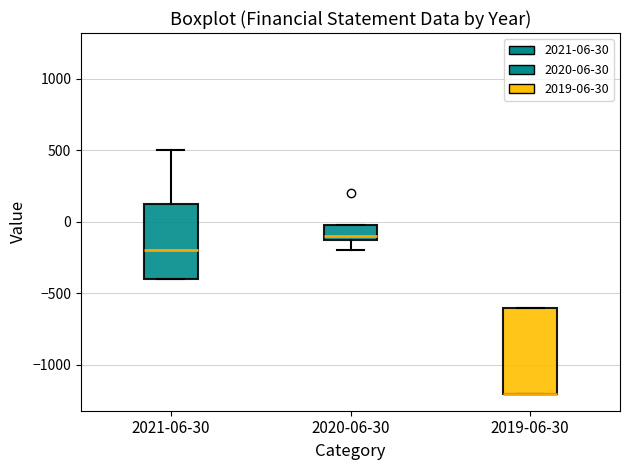

Reading left to right, read every box against the y-axis: the position of its median line, the range the box covers, and the ends of its whiskers. The values are not printed on the chart, so give them approximately, as read against the axis.

2021-06-30: median -200, box -400 to 150, whiskers -400 to 500
2020-06-30: median -100 (just above the box's lower edge), box -100 to 0, whiskers -200 to 0
2019-06-30: median -1200 (drawn on the box's lower edge), box -1200 to -600, whiskers -1200 to -600